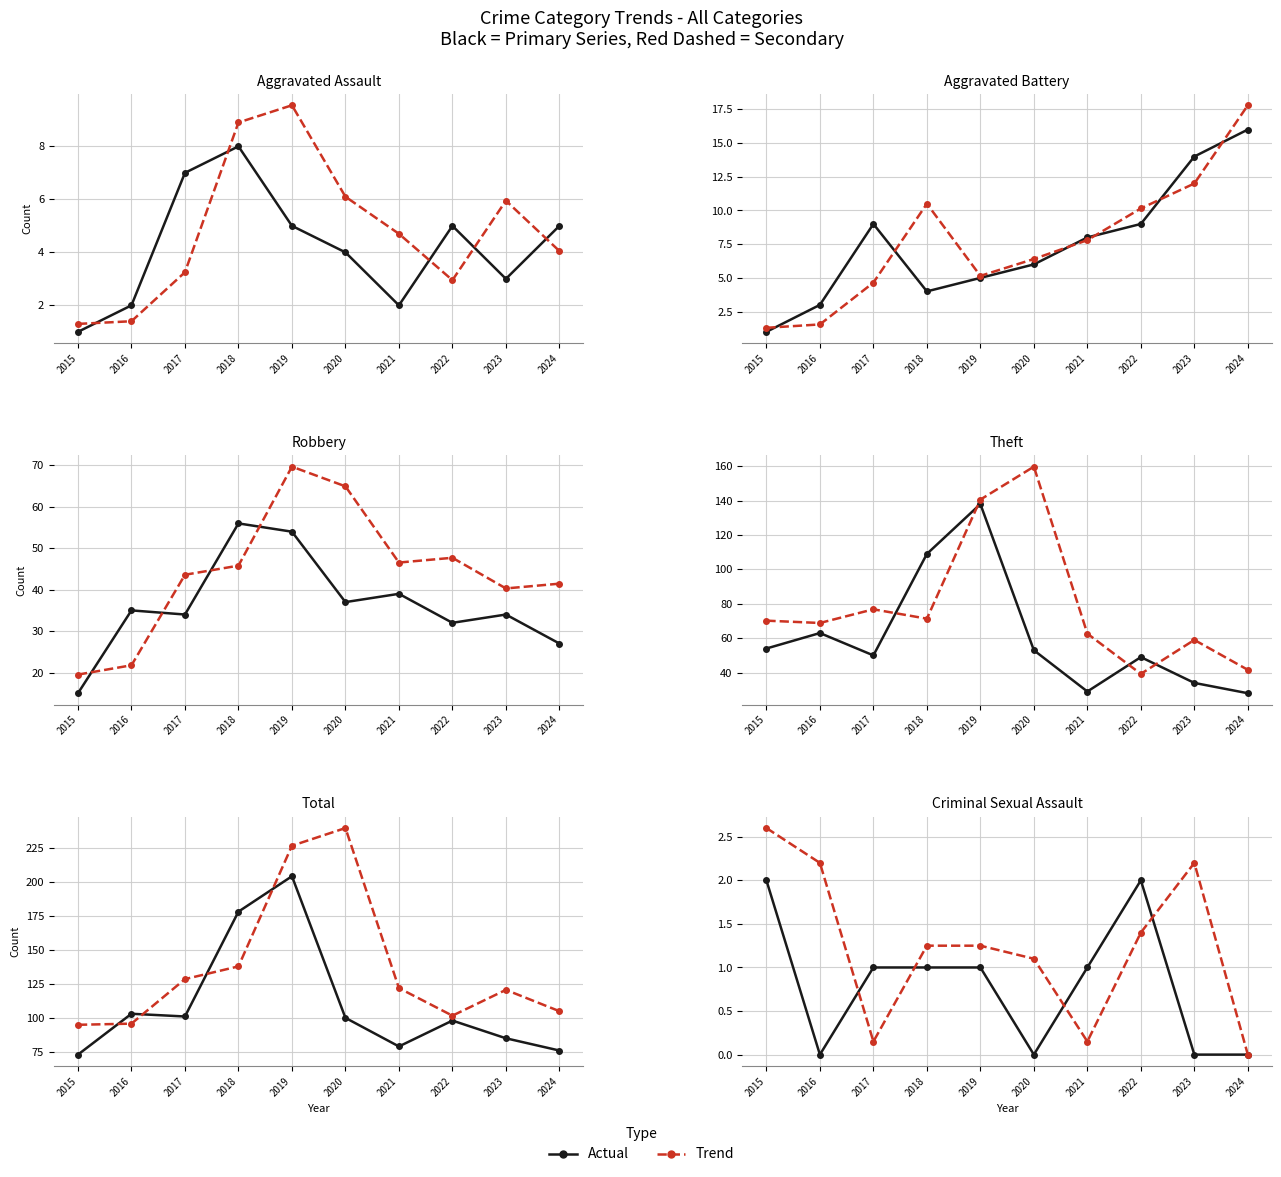

How many times do Actual and Trend cross each other?

4